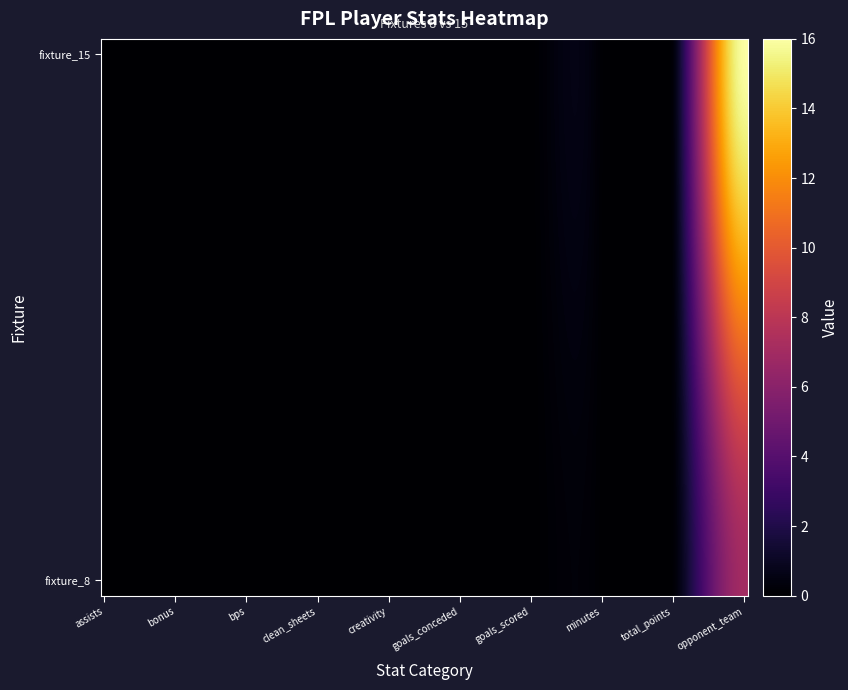

What is the greatest value displayed?

16